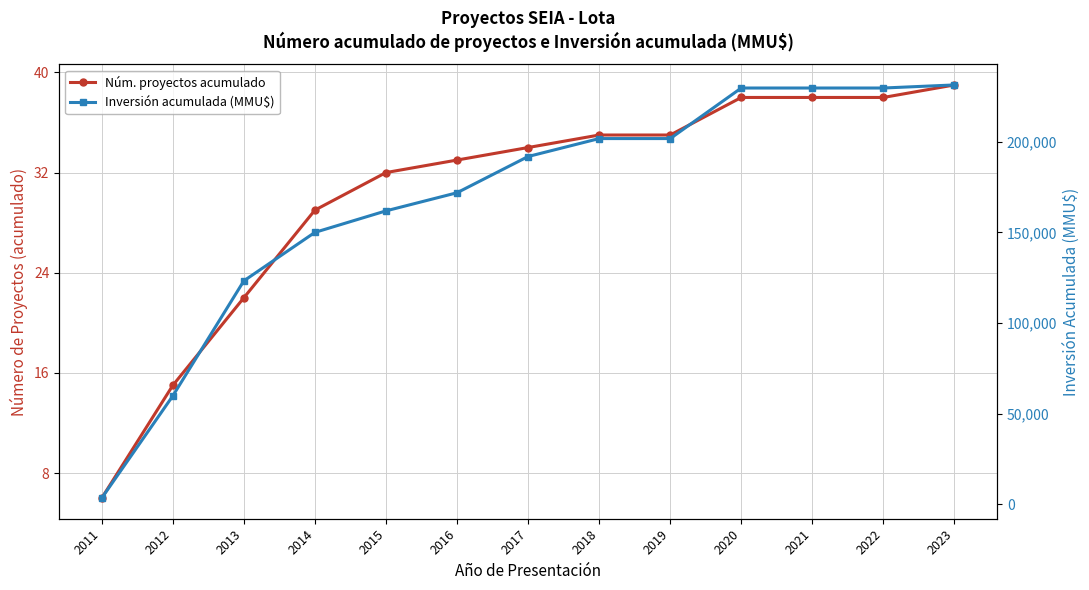

Reading left to right, what are all the values shown in this chart?

Núm. proyectos acumulado: 6	15	22	29	32	33	34	35	35	38	38	38	39
Inversión acumulada (MMU$): 3369	59755	123247	150007	161870	171870	191870	201773	201773	229673	229673	229673	231373